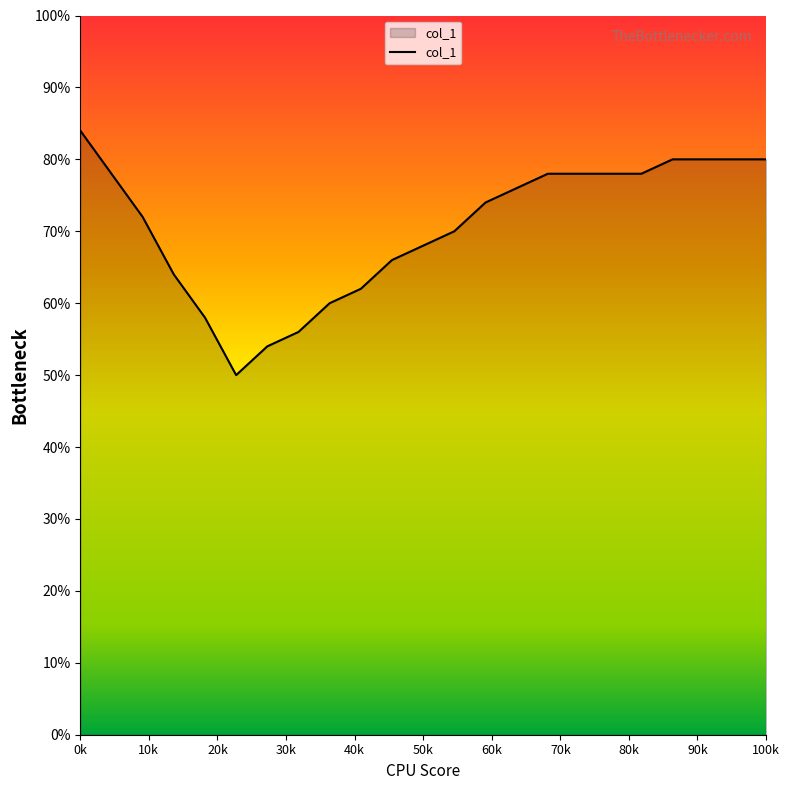

Is this an area chart (filled region under the line)?

Yes